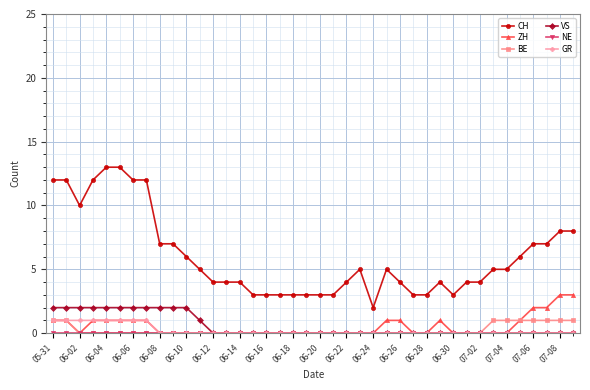

True or false: BE and CH intersect in this chart.

False